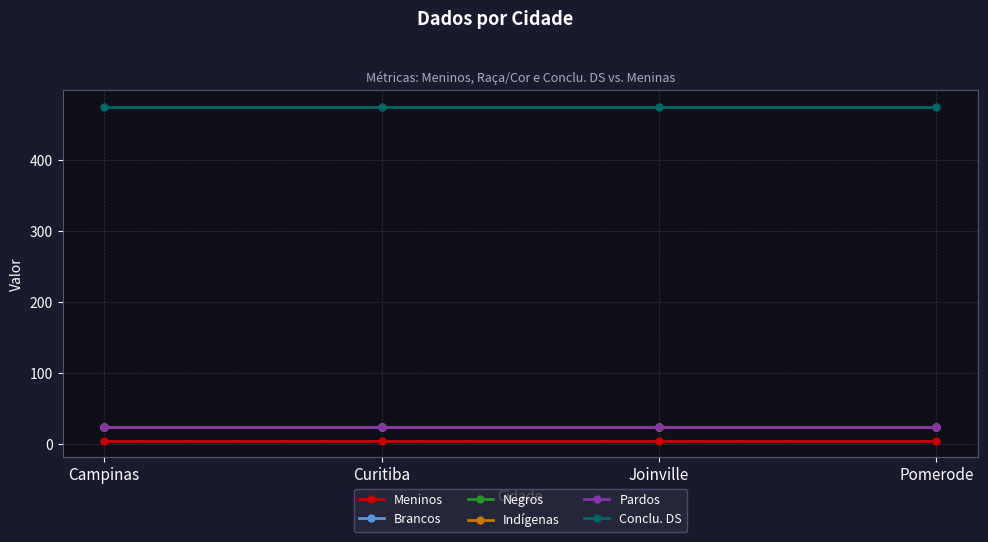

Does the chart have visible grid lines?

Yes